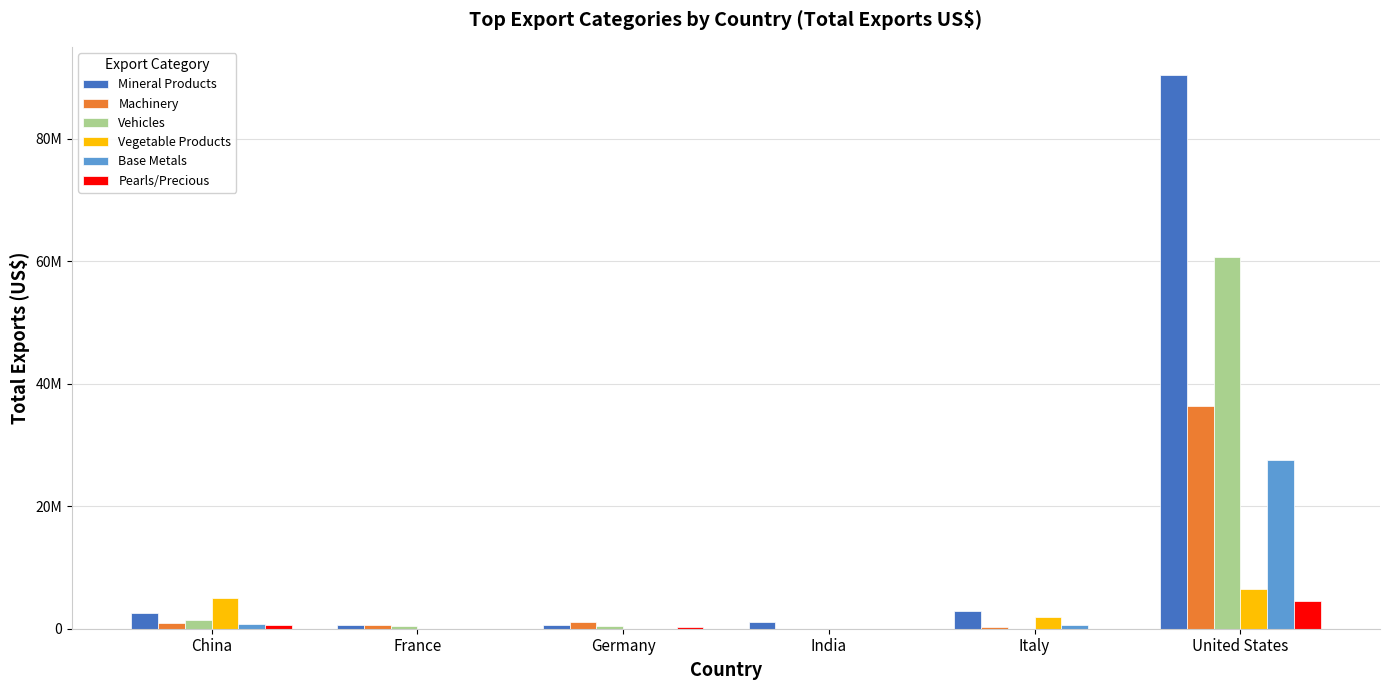

Reading left to right, transcribe all the data shown in this chart.

Mineral Products: 2502694	559453	527071	1049338	2852412	90510611
Machinery: 922879	678397	1016951	0	336849	36356697
Vehicles: 1407436	403897	515918	0	0	60754720
Vegetable Products: 5096130	0	0	0	1947109	6479276
Base Metals: 840125	0	0	0	655116	27535204
Pearls/Precious: 585628	0	246102	0	0	4499681